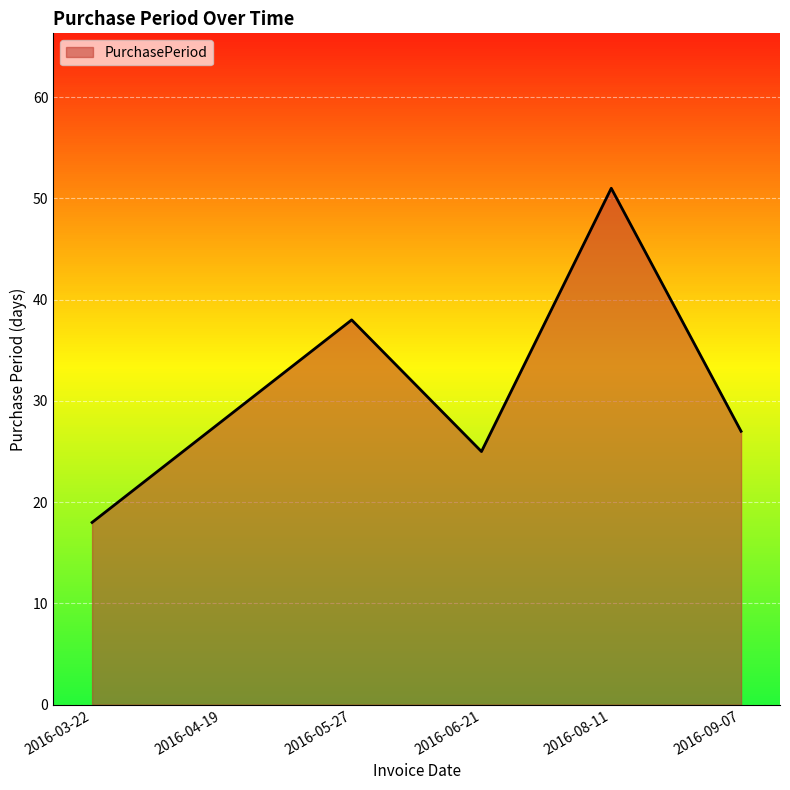

True or false: the data has more than 1 interior local peaks.

True